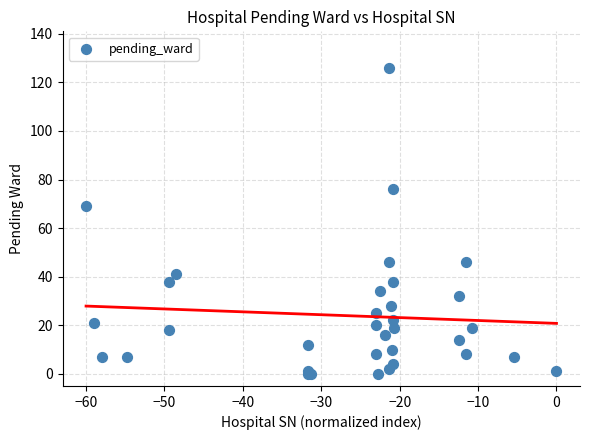

What Y value in the scatter plot is closest to 63?

69